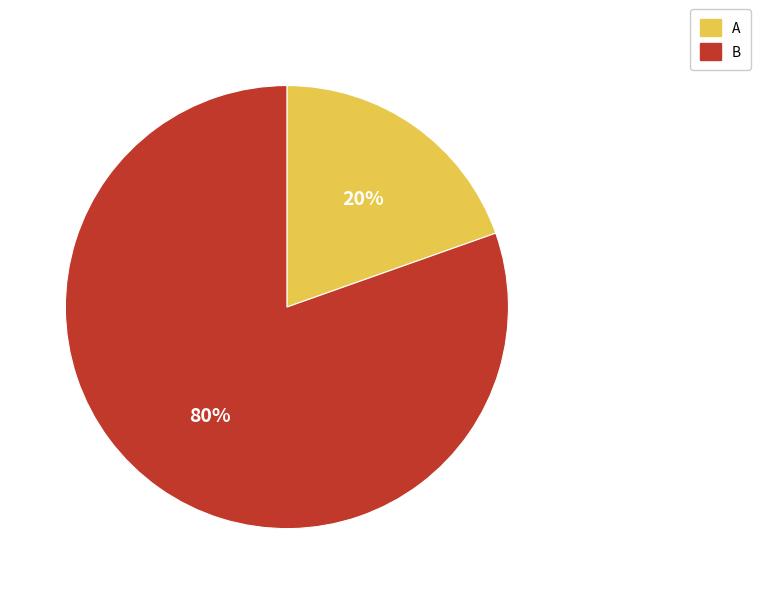

Which category has the smallest portion of the pie?

A